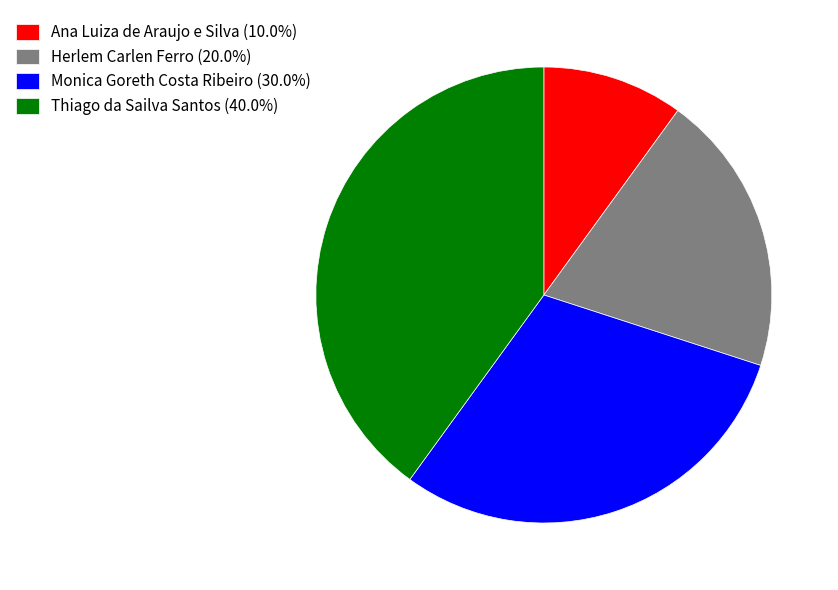

Does Thiago da Sailva Santos represent more than half of the total?

No